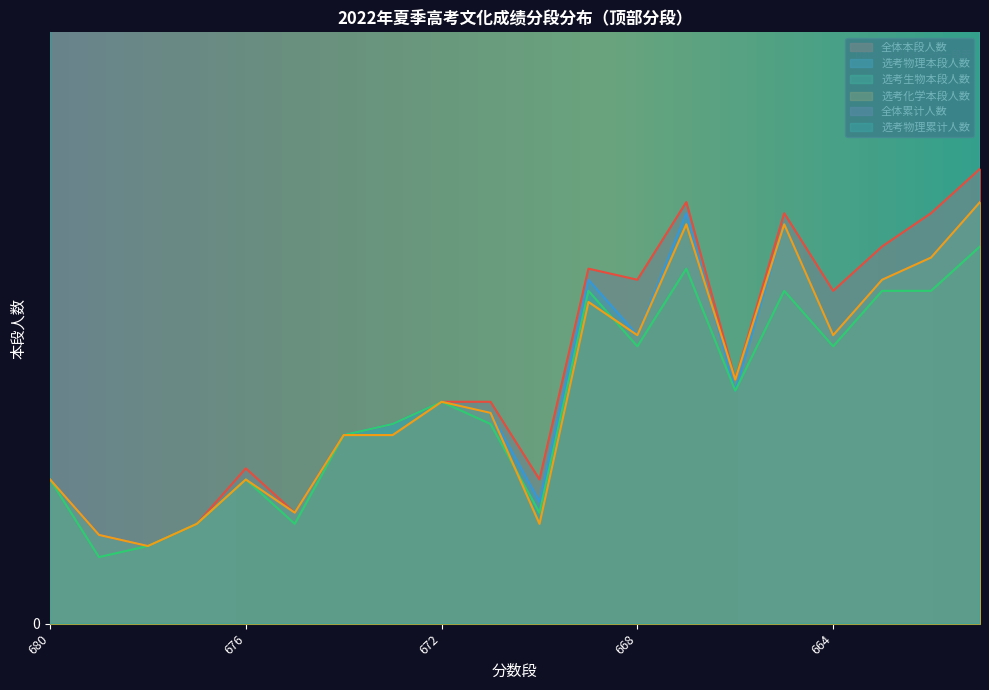

What is the average value of the 选考物理累计人数 series?

213